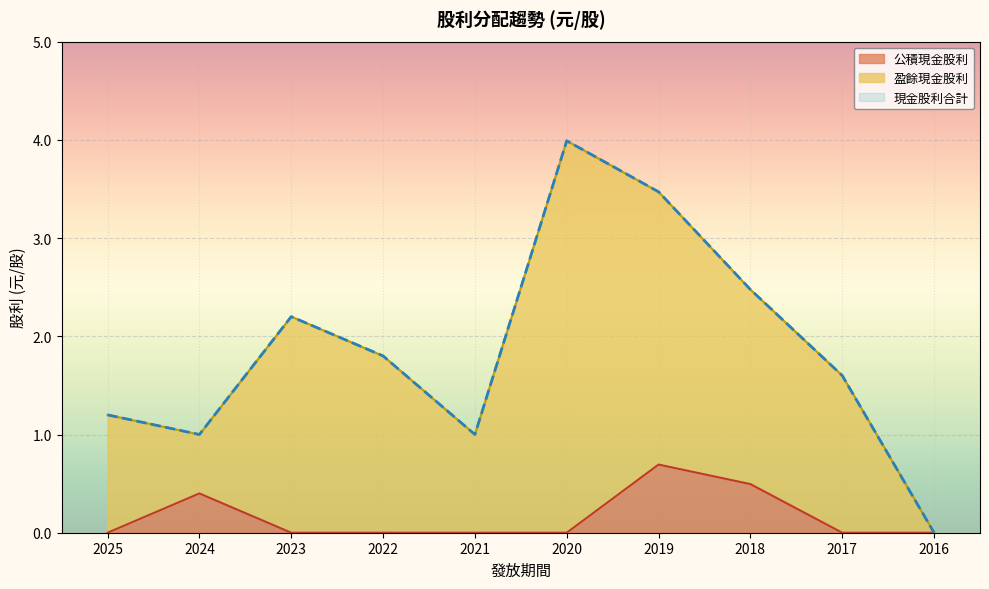

Reading right to left, extract all data points from this chart.

現金股利合計: 2016=0.0	2017=1.6	2018=2.5	2019=3.5	2020=4.0	2021=1.0	2022=1.8	2023=2.2	2024=1.0	2025=1.2
公積現金股利: 2016=0.0	2017=0.0	2018=0.5	2019=0.7	2020=0.0	2021=0.0	2022=0.0	2023=0.0	2024=0.4	2025=0.0